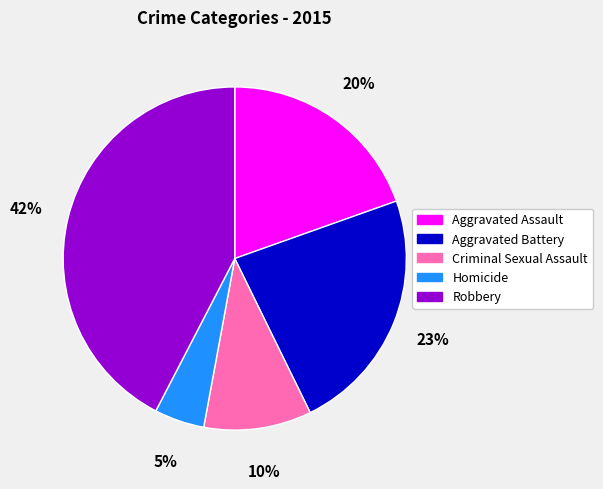

To the nearest percent, what portion does Robbery represent?

42%